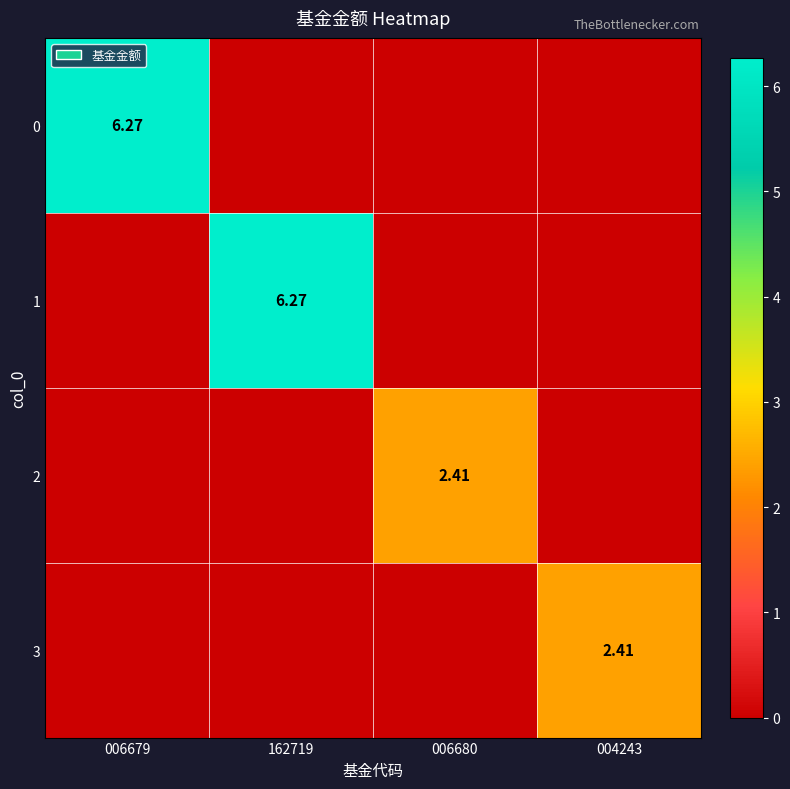

Is the value of 3 at 004243 greater than the value of 1 at 162719?

No